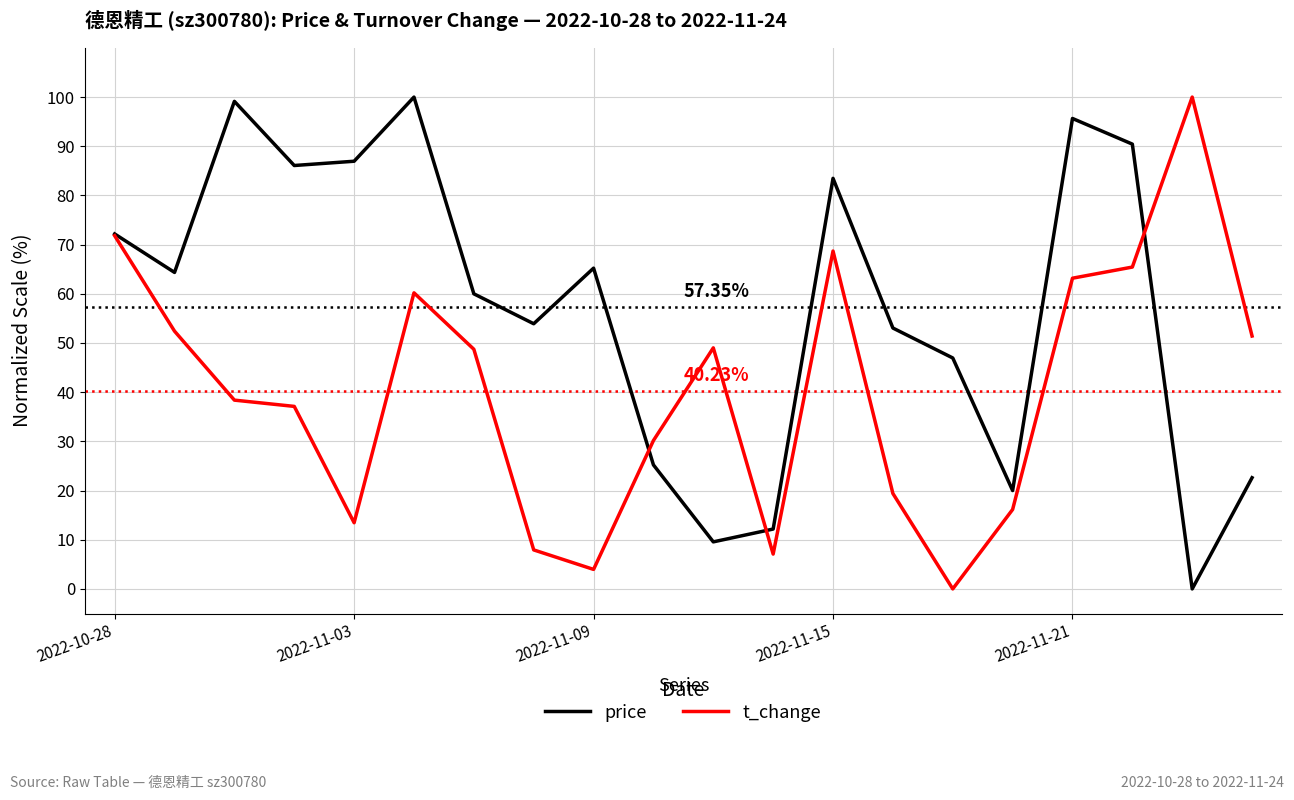

Which series has the largest total across all categories?

price